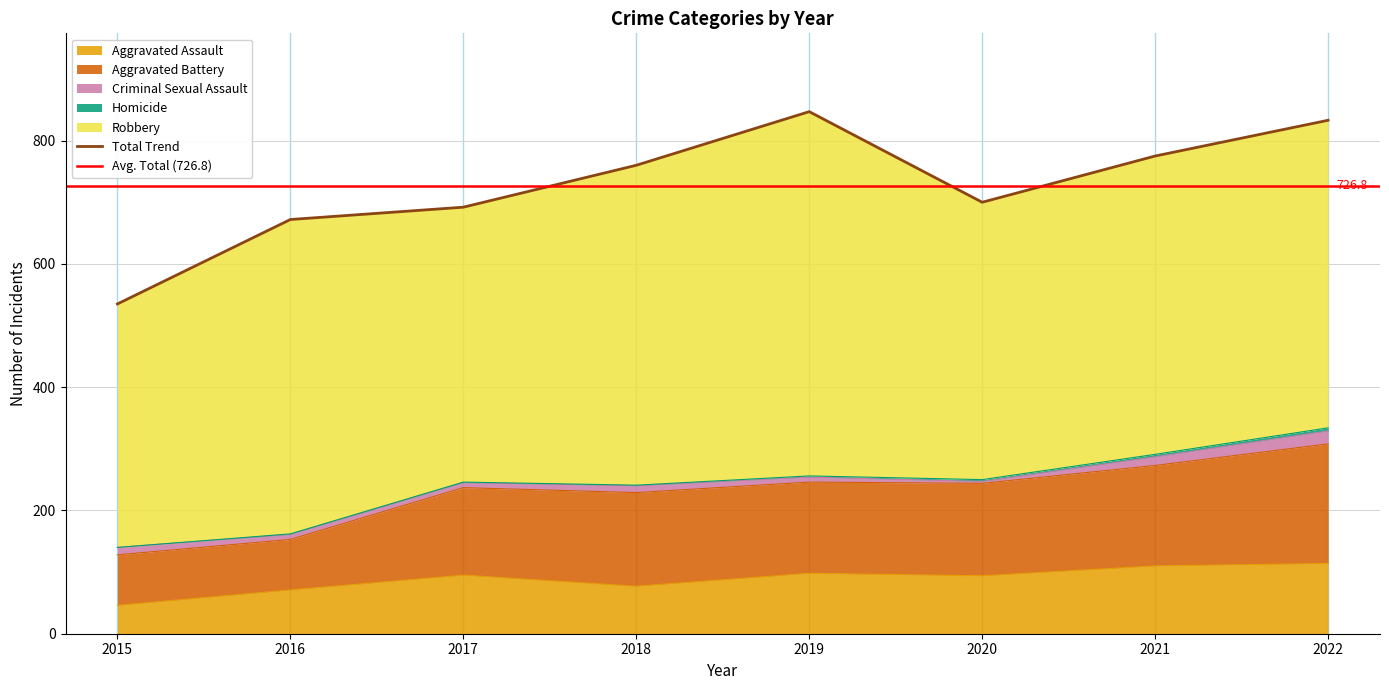

What is the value of the Aggravated Assault point at the 1st from the left?

46